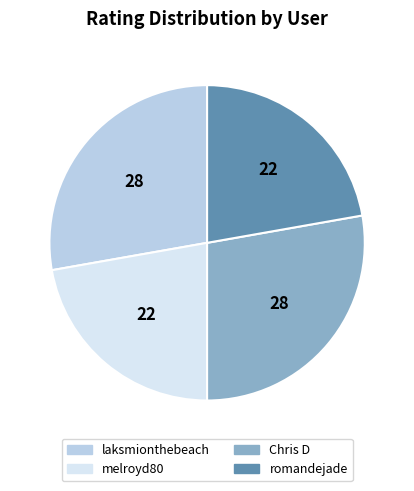

Between laksmionthebeach and romandejade, which is larger?

laksmionthebeach